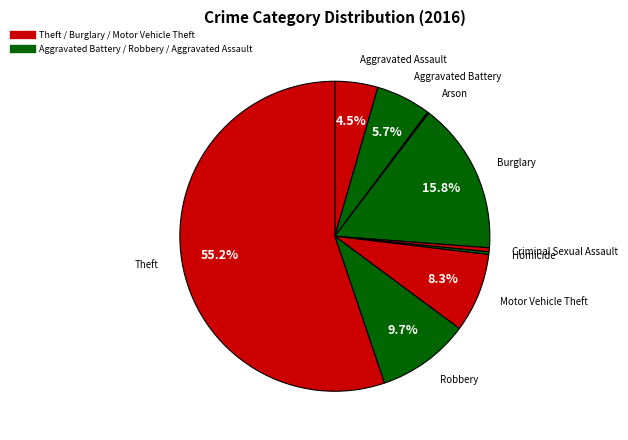

To the nearest percent, what is the difference between the largest and smallest slice percentages?

55%